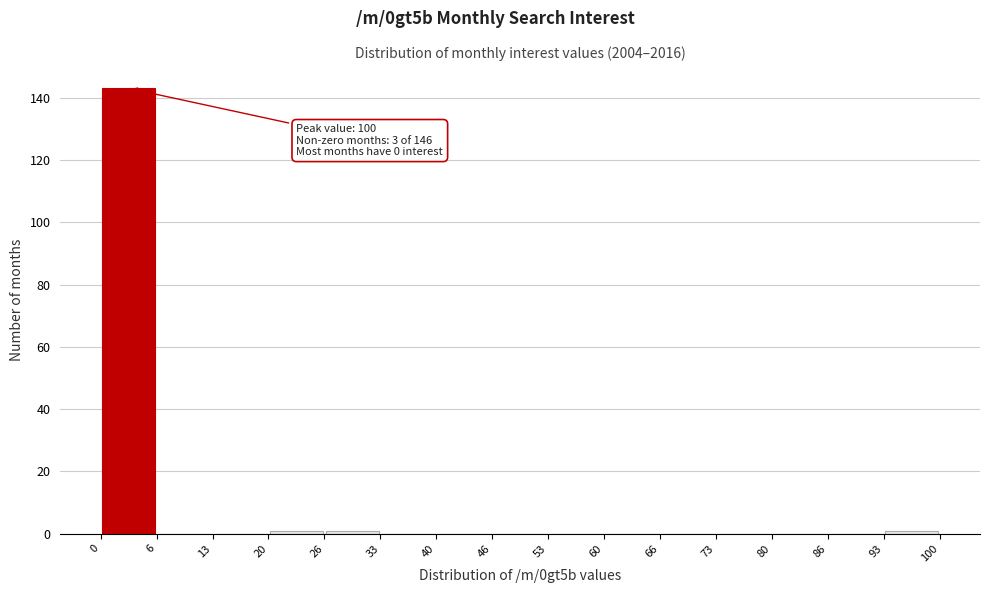

Which range on the x-axis has the tallest bar?

0 to 6